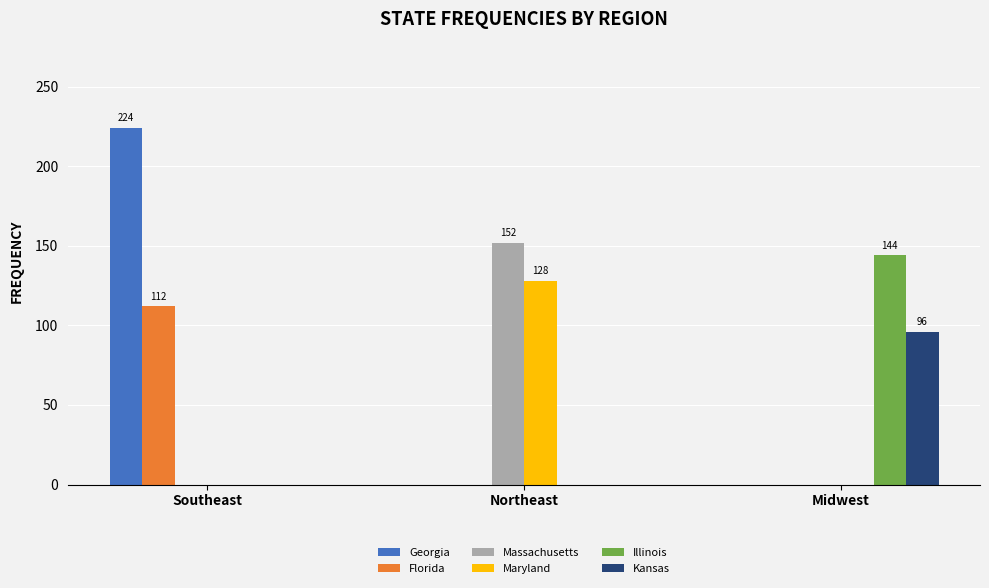

True or false: Massachusetts has a value of 0 at Southeast.

True